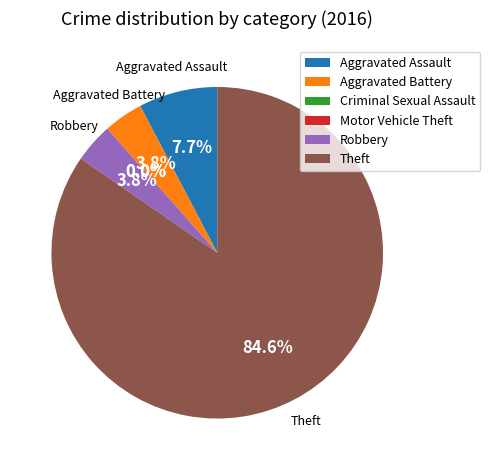

Which category has the smallest portion of the pie?

Criminal Sexual Assault